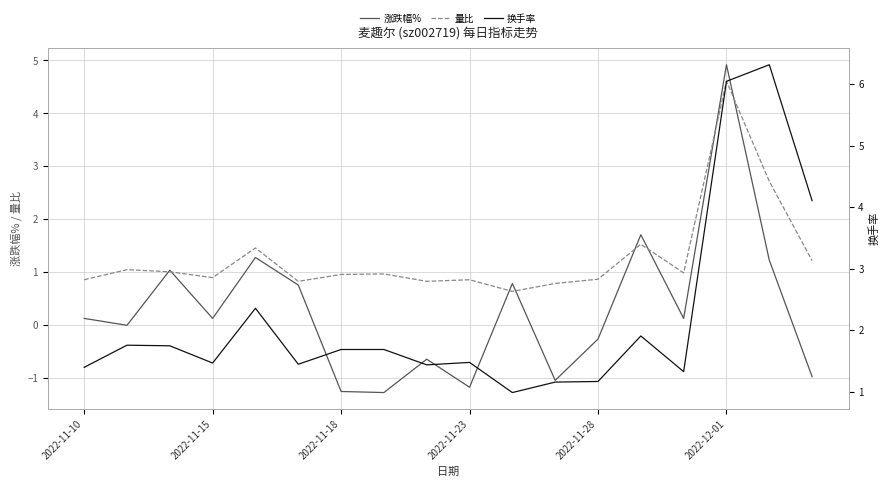

True or false: 换手率 has more than 0 interior local peaks.

True